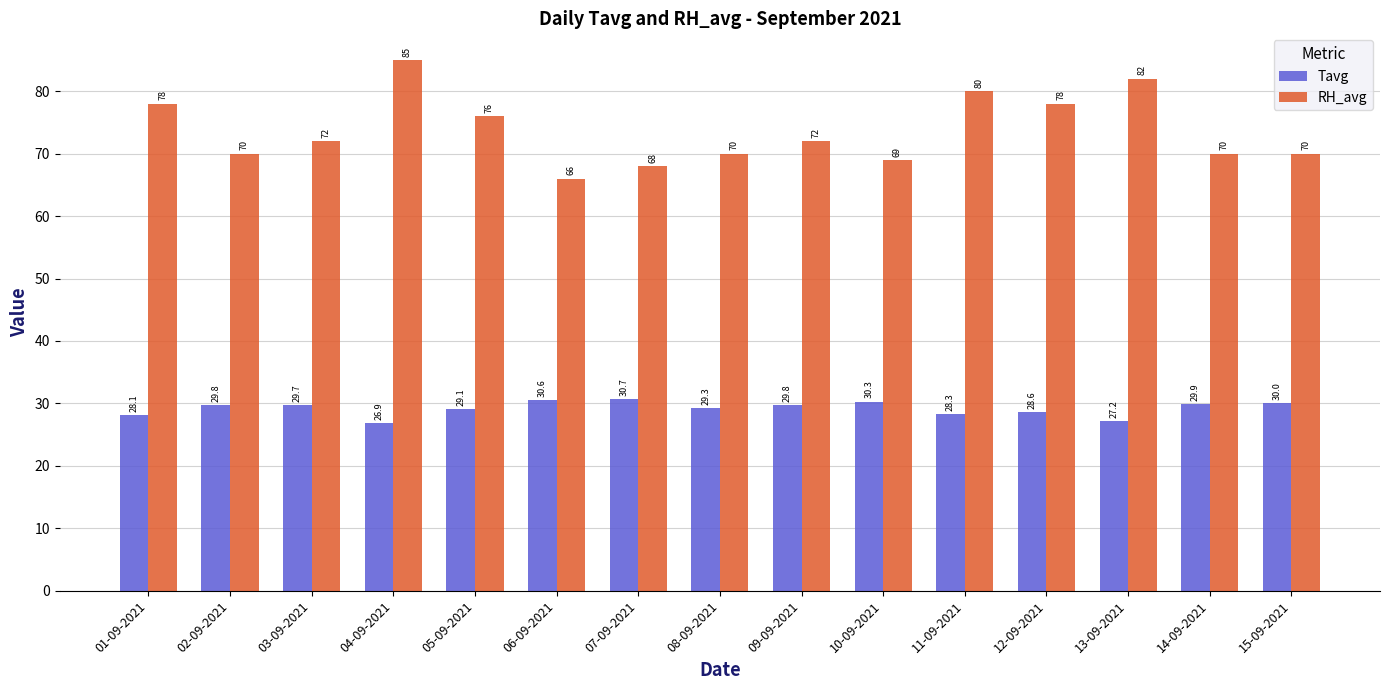

What value does the RH_avg series have at 02-09-2021?

70.0